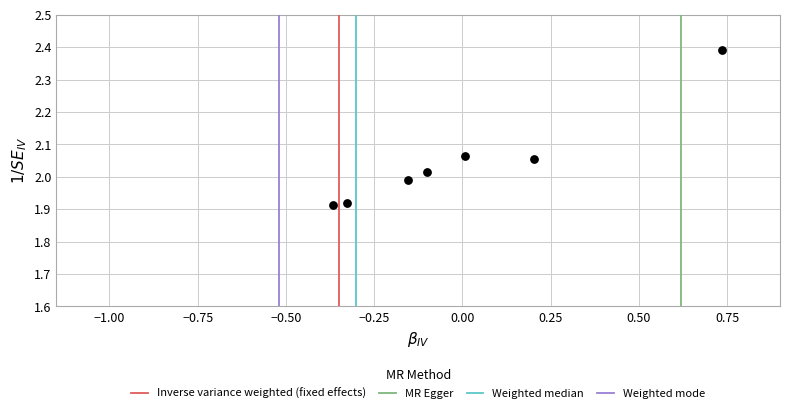

What is the range of Y values (max minus min)?

0.5